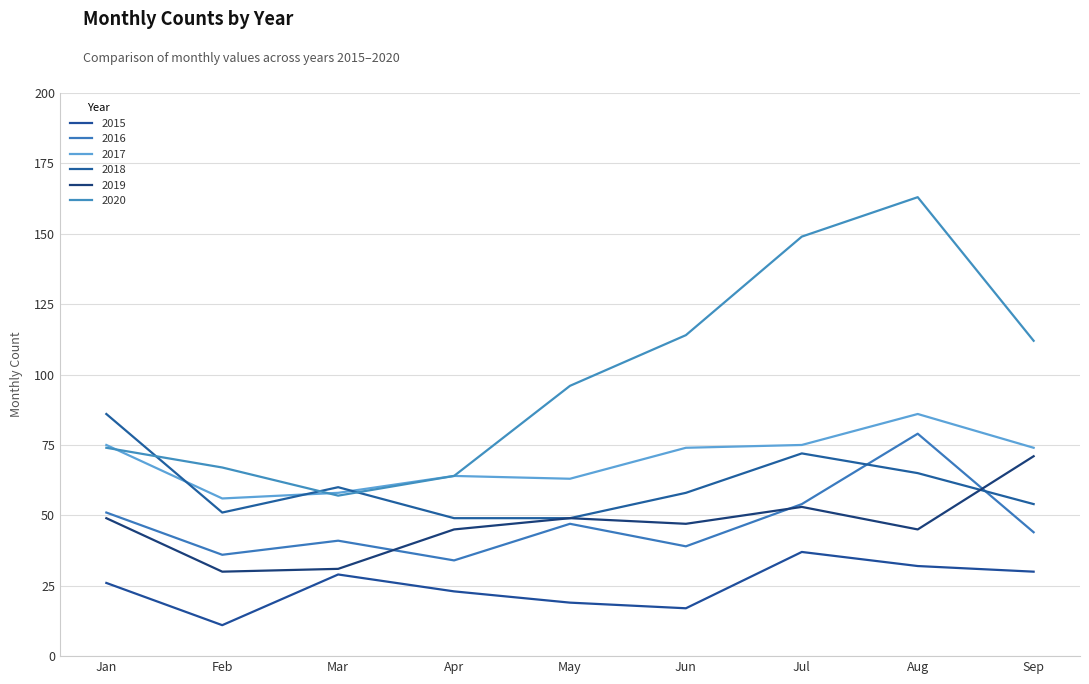

How many lines are shown in the chart?

6